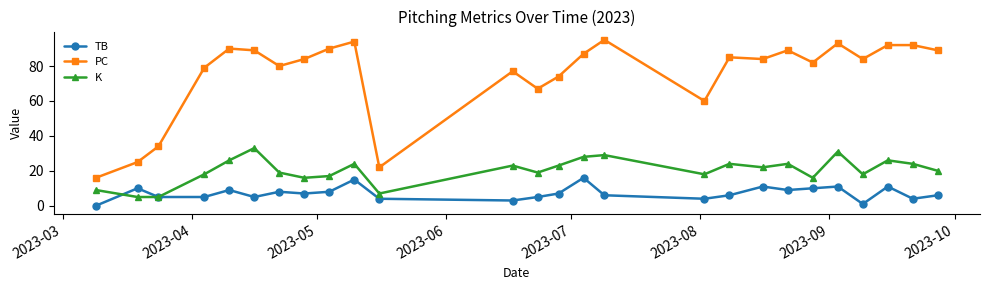

True or false: PC has more than 2 points higher than both neighbors.

True